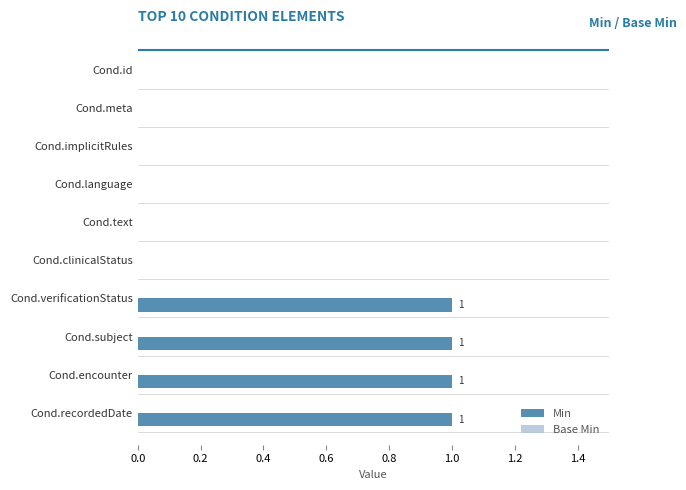

What is the change in value from Cond.clinicalStatus to Cond.recordedDate?

+1